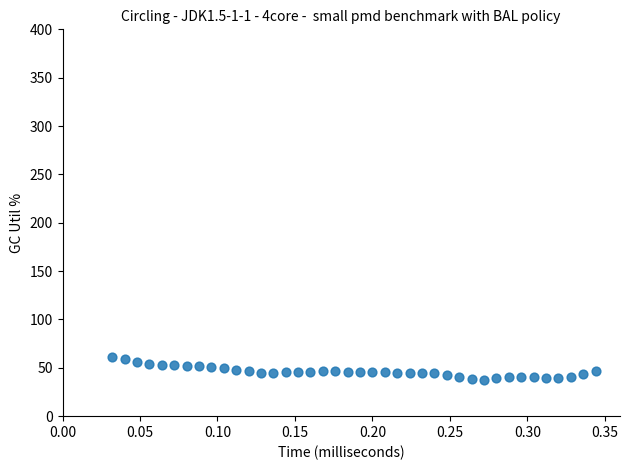

What is the range of X values (max minus min)?

0.3